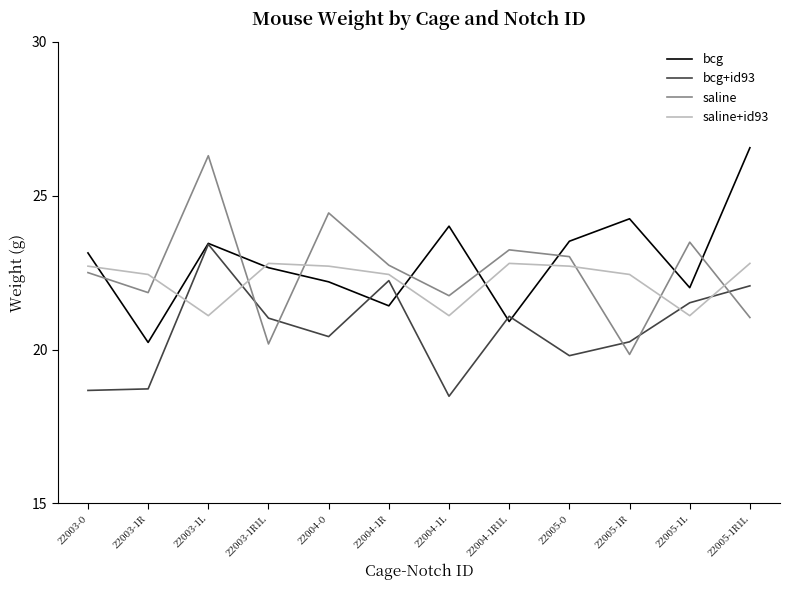

After their last crossing, which series has the higher values: saline+id93 or bcg?

bcg